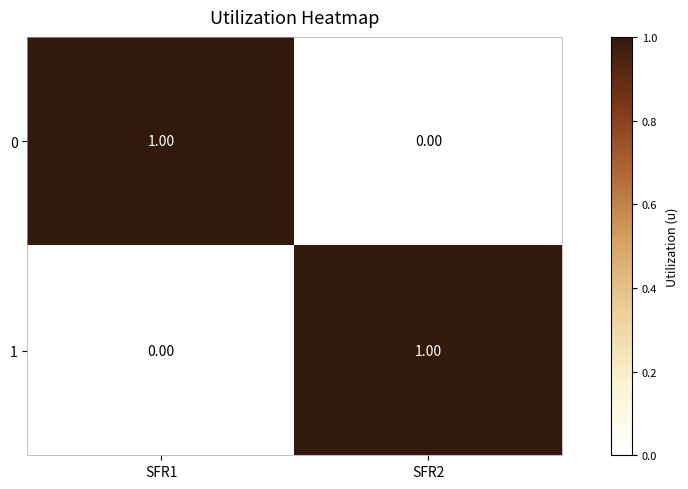

Rank the categories by 1 value from highest to lowest.

SFR2, SFR1